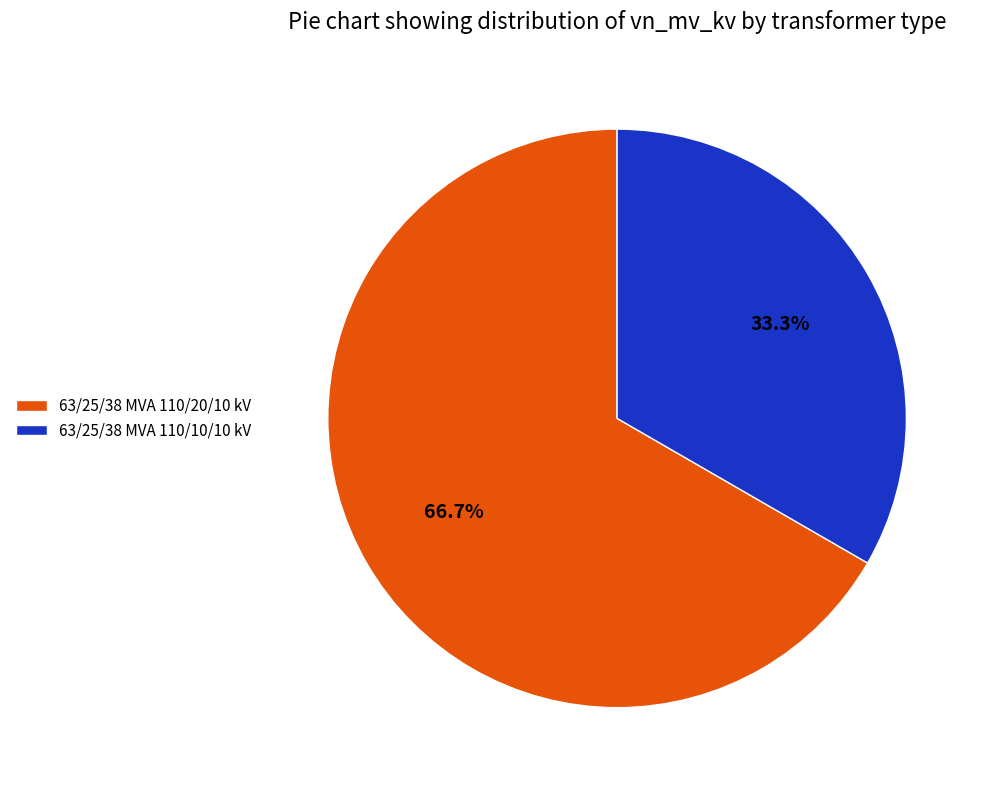

How much of the chart is everything except 63/25/38 MVA 110/20/10 kV?

33.3%